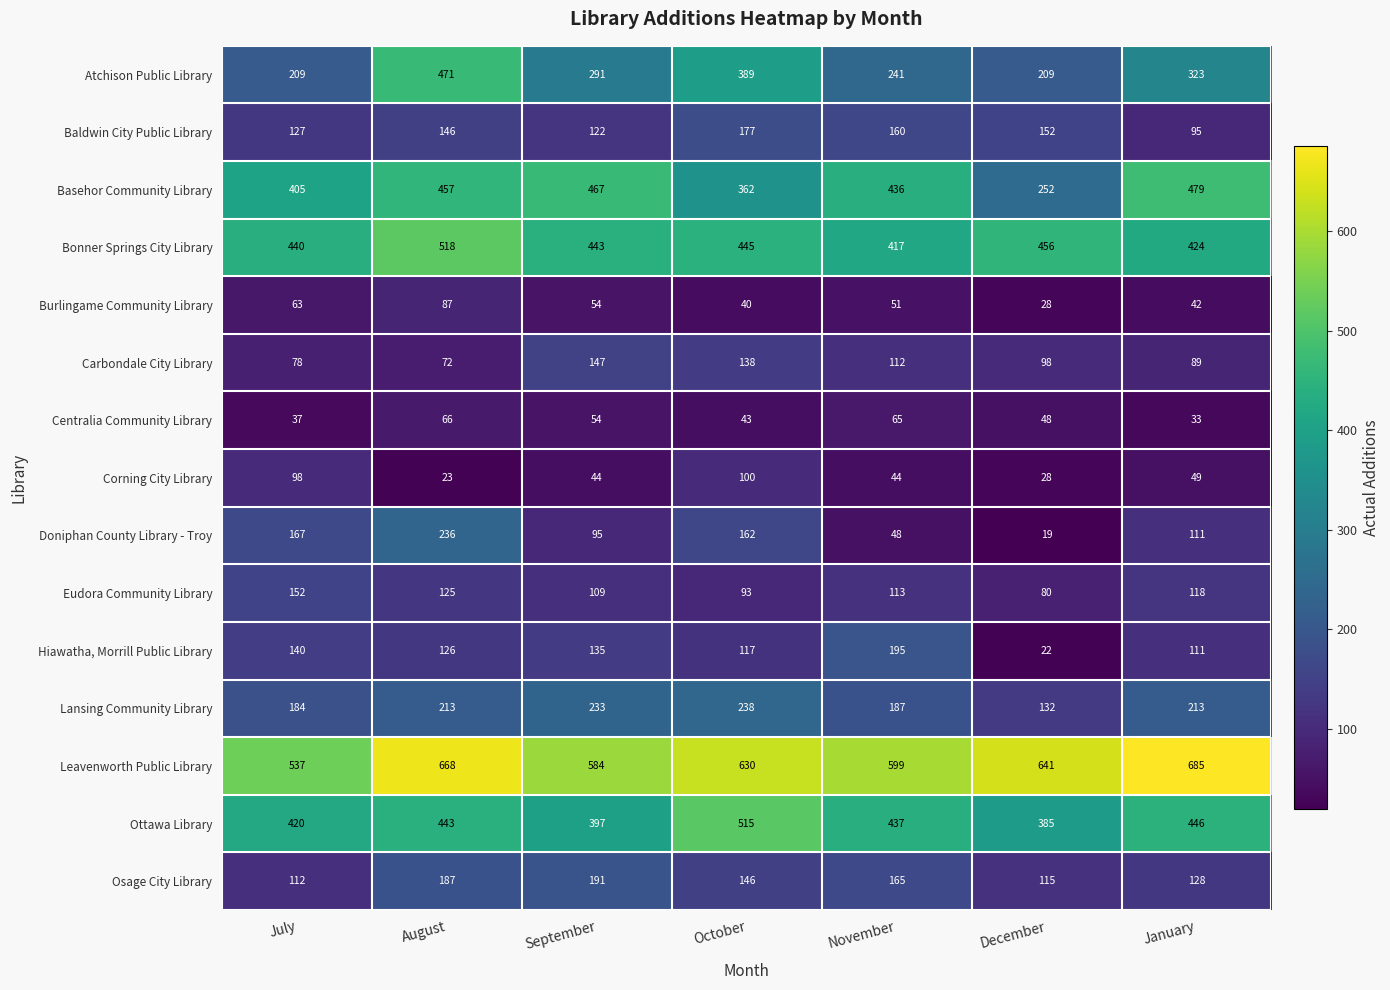

How many values in the Atchison Public Library series are below 291?

3